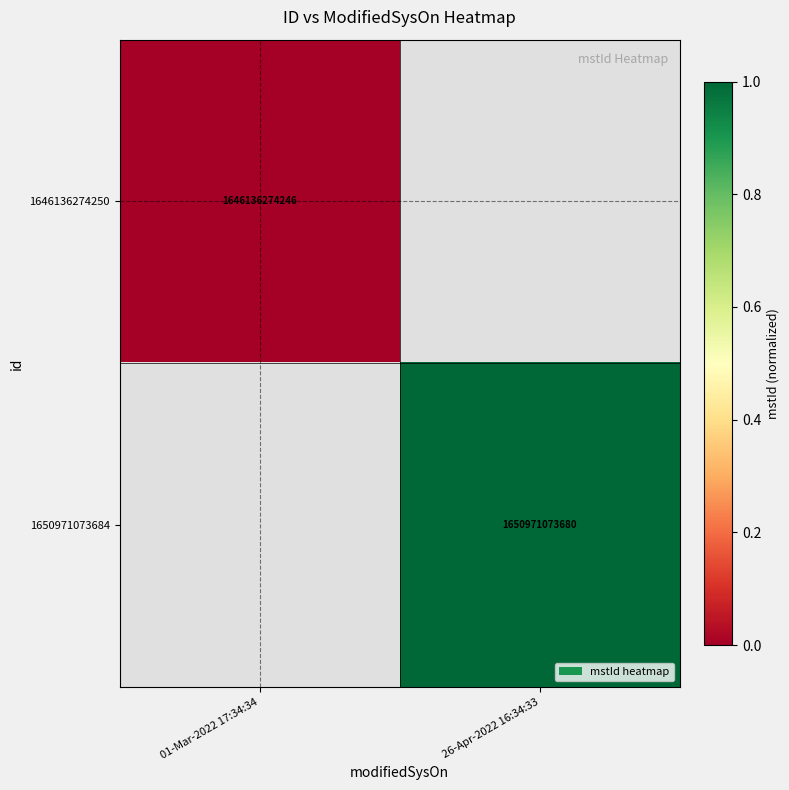

The 1650971073684 series shows 1650971073680 at 26-Apr-2022 16:34:33. True or false?

True